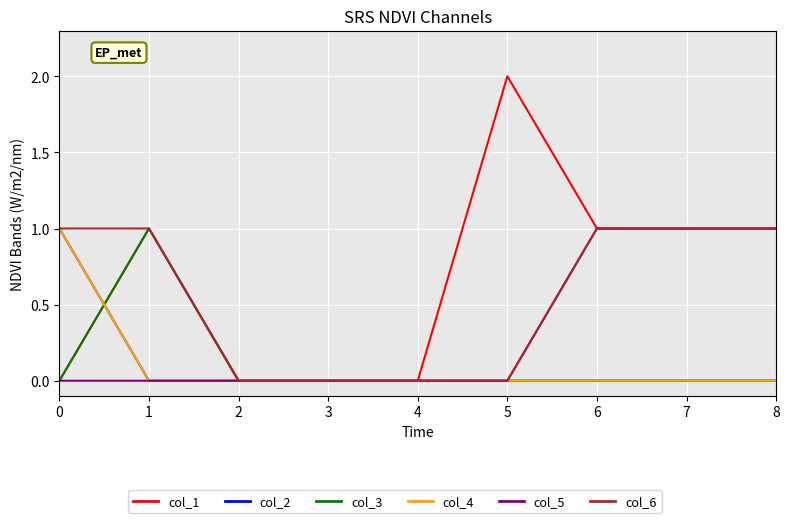

Does the chart display data point markers on the line(s)?

No